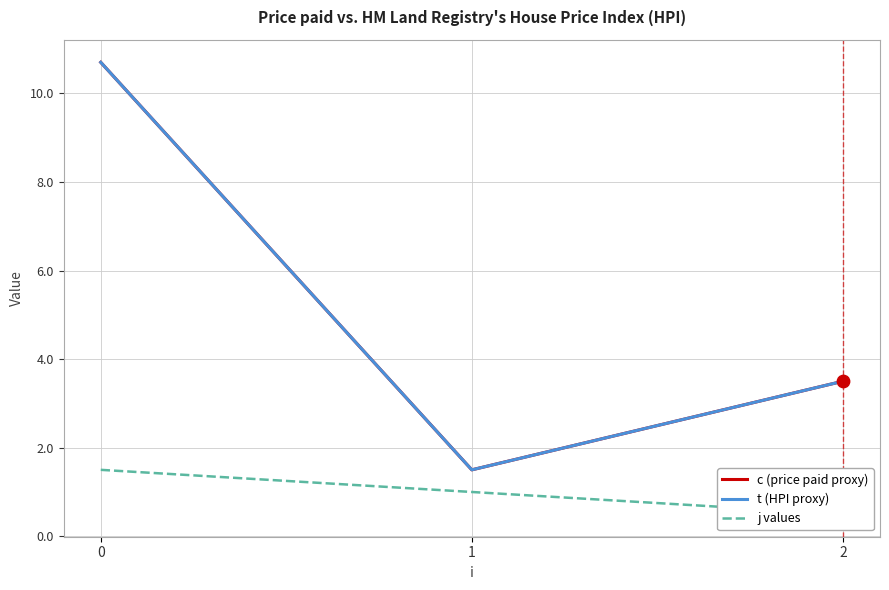

What is the total value across all series at 1?

4.0